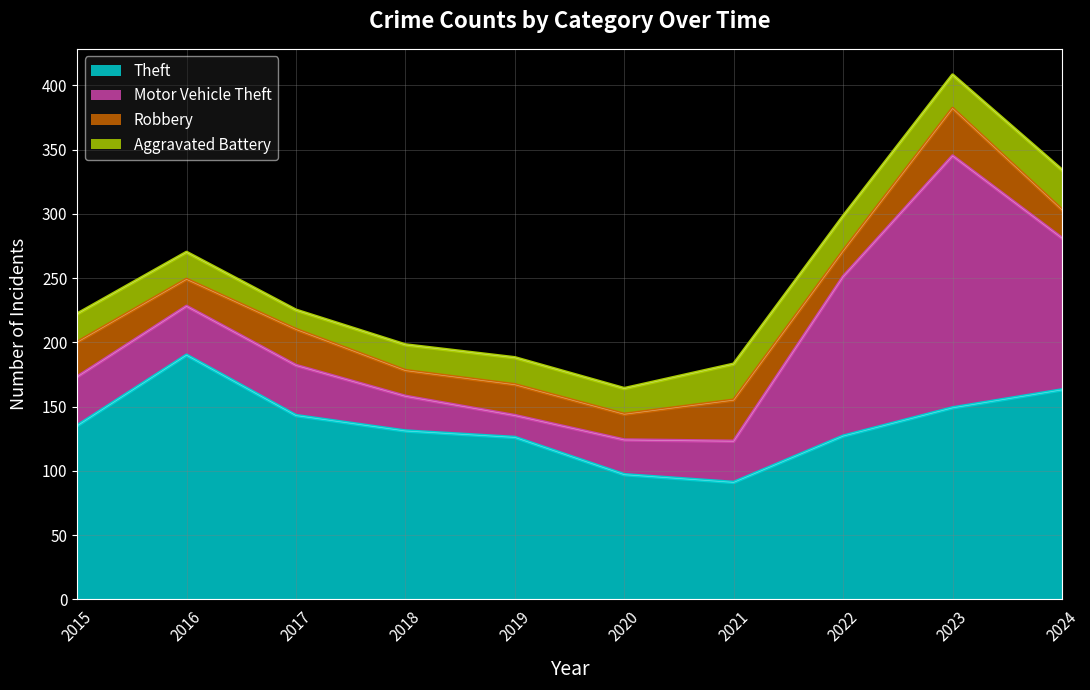

At which label is Robbery closest to 28?

2017